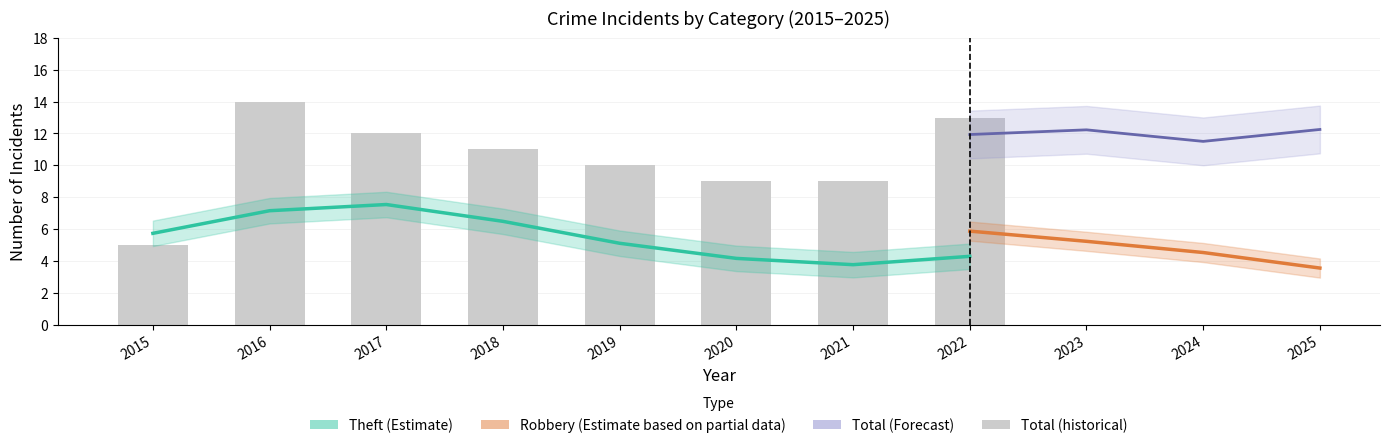

Between 2016 and 2022, which series saw the biggest shift?

Theft